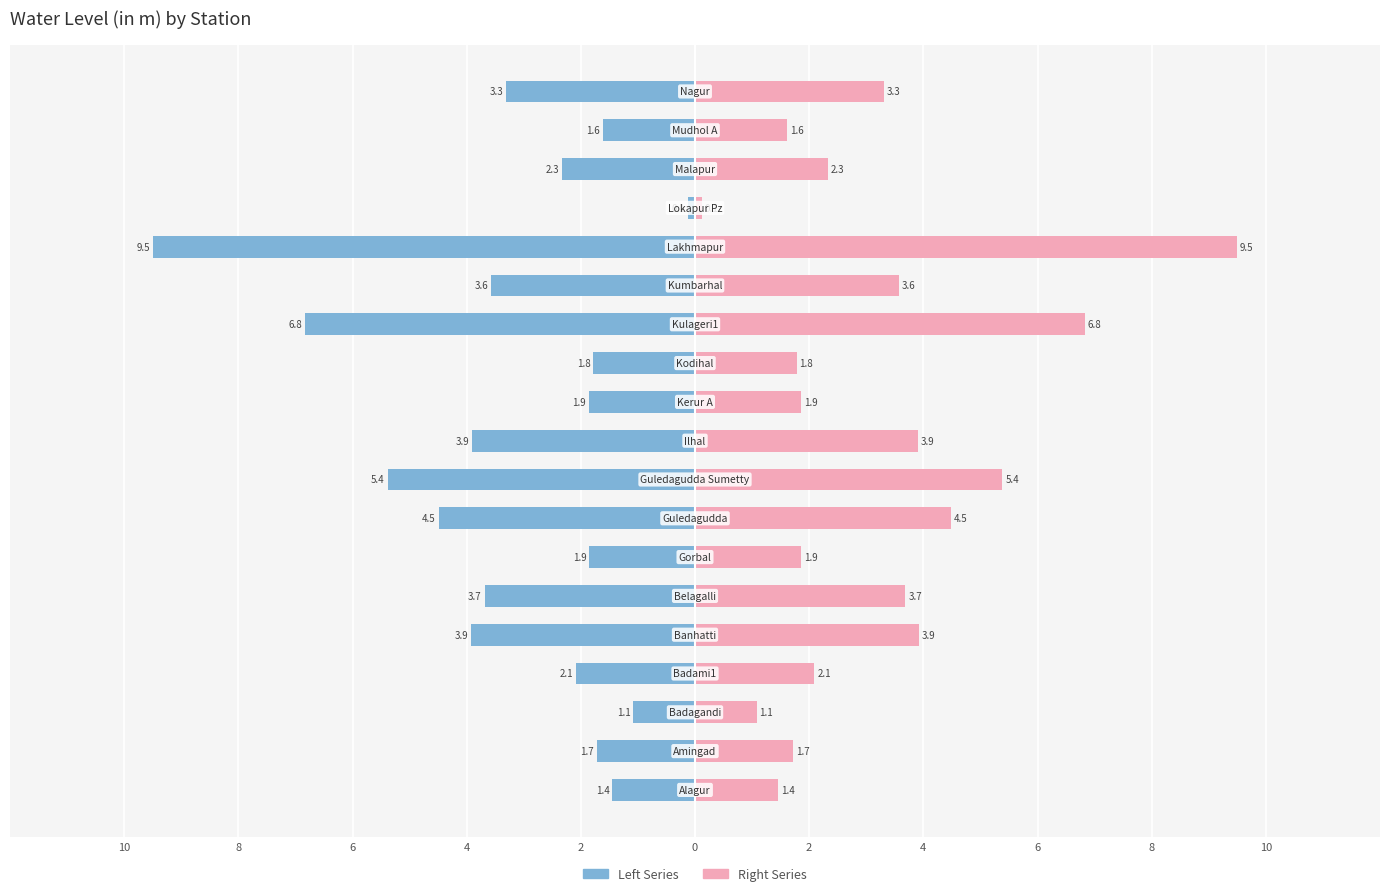

The value of Right Series at 8 is 2.6. True or false?

False